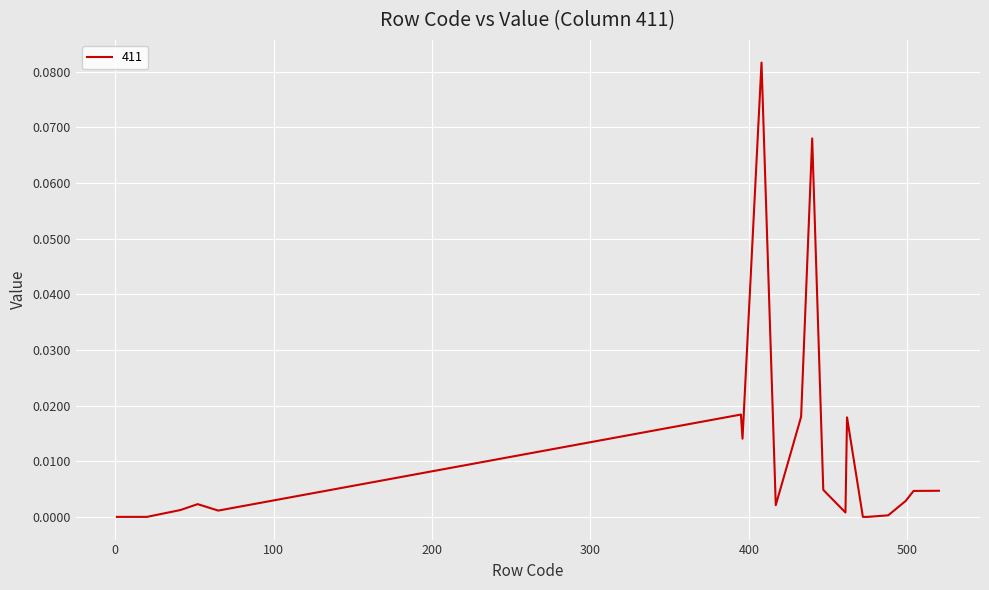

Which label corresponds to the largest value in the chart?

408